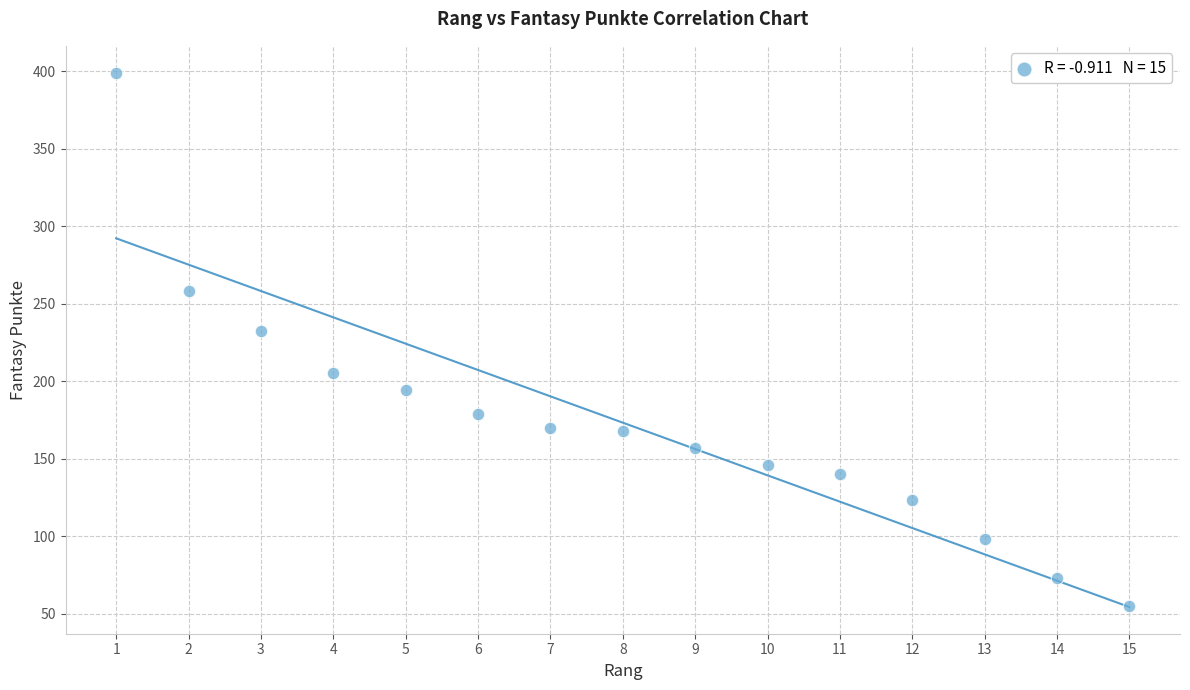

What Y value in the scatter plot is closest to 227?

232